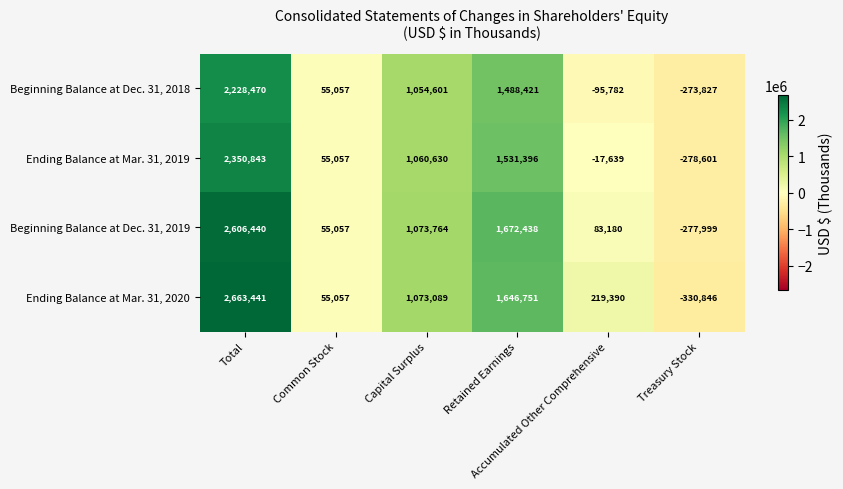

Rank the series at Total from lowest to highest value.

Beginning Balance at Dec. 31, 2018, Ending Balance at Mar. 31, 2019, Beginning Balance at Dec. 31, 2019, Ending Balance at Mar. 31, 2020